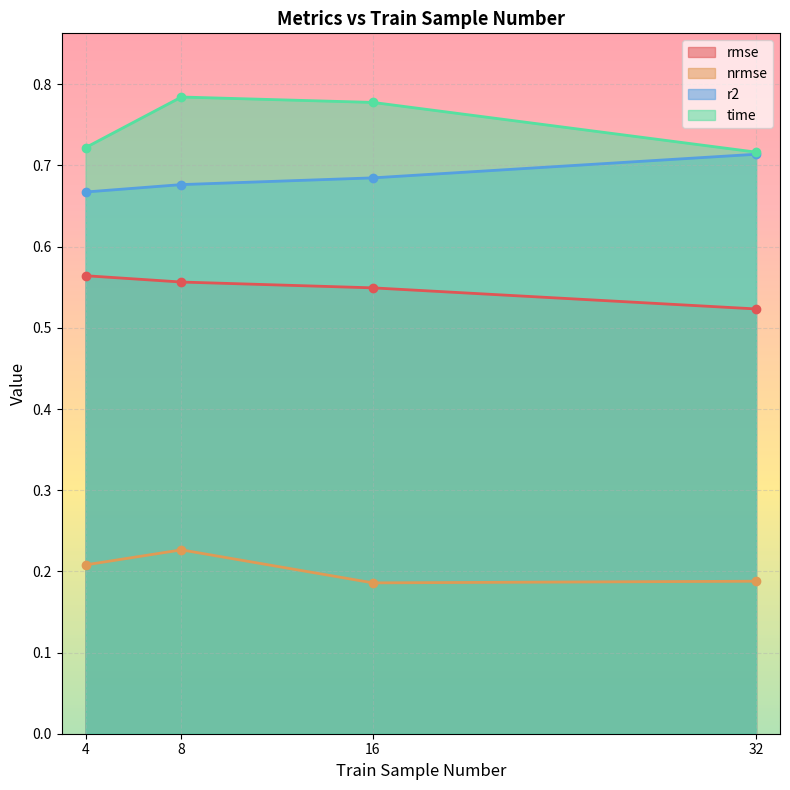

The rmse series shows 0.9 at 4. True or false?

False